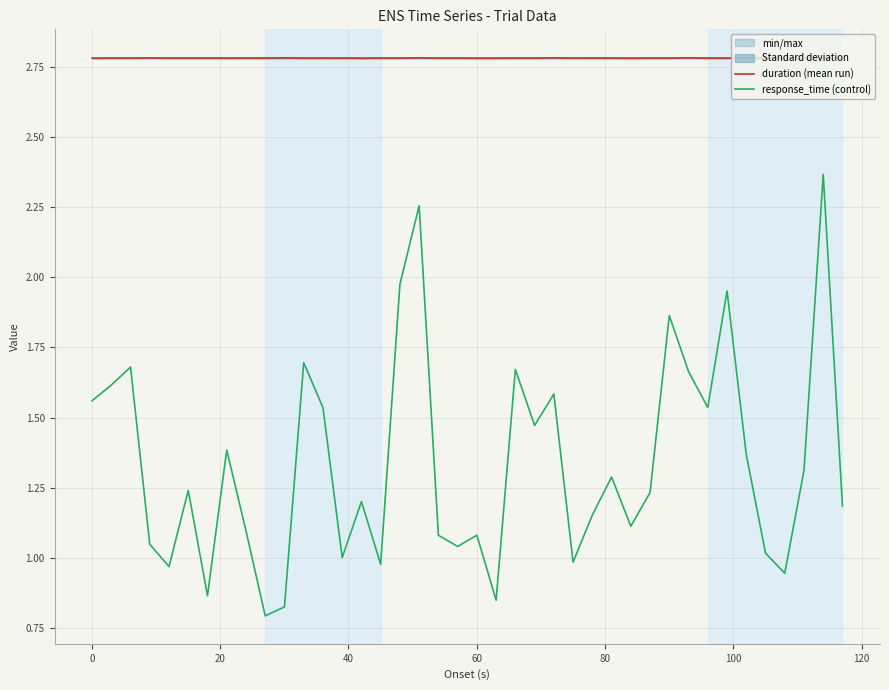

True or false: duration (mean run) and response_time (control) intersect in this chart.

False